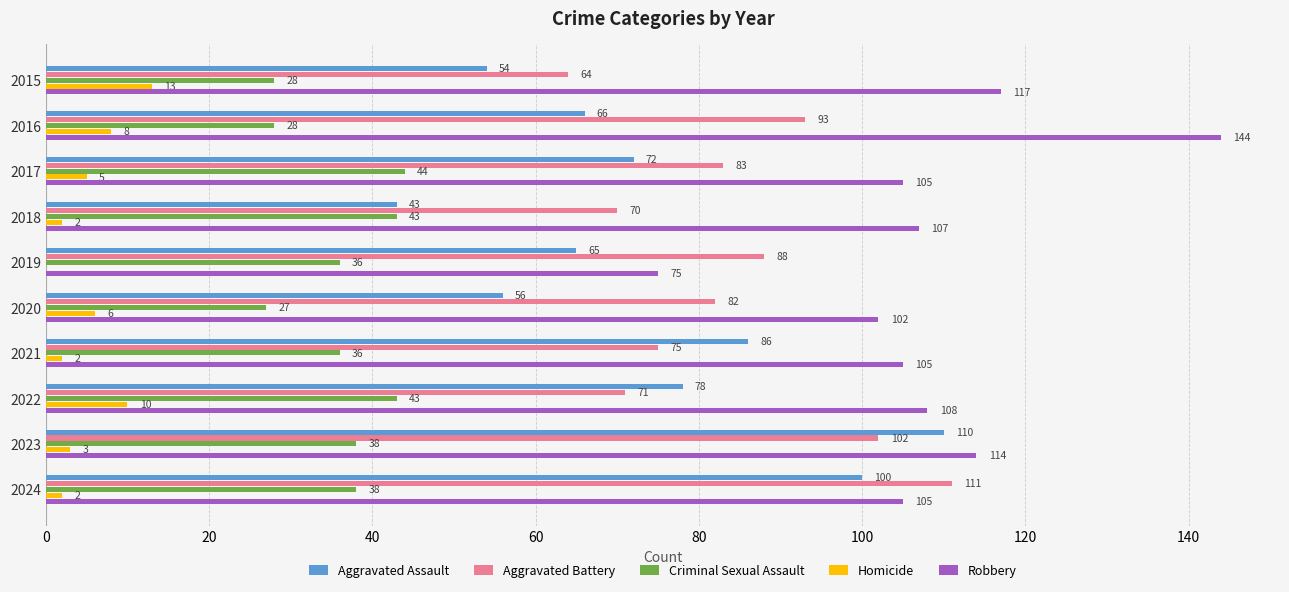

Which category has the highest value in the Aggravated Assault series?

2023